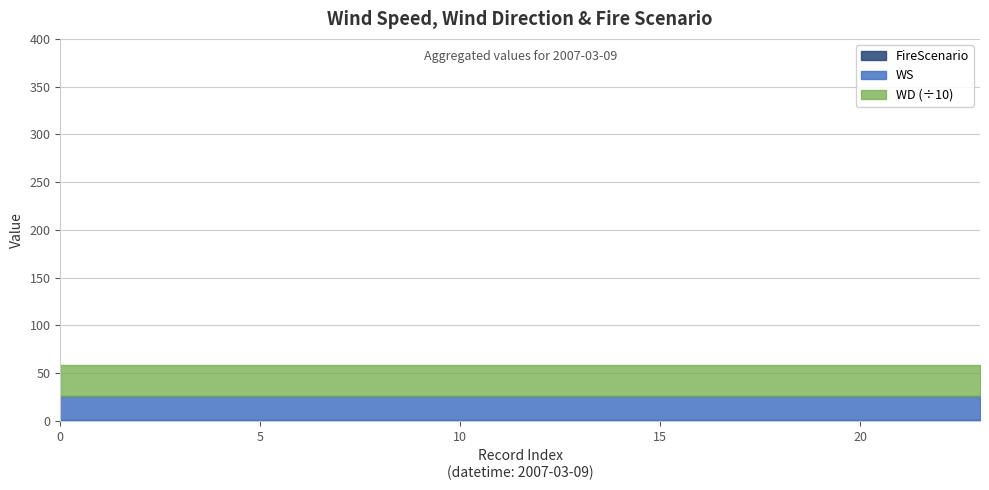

Is it true that FireScenario equals 1 at 14?

True